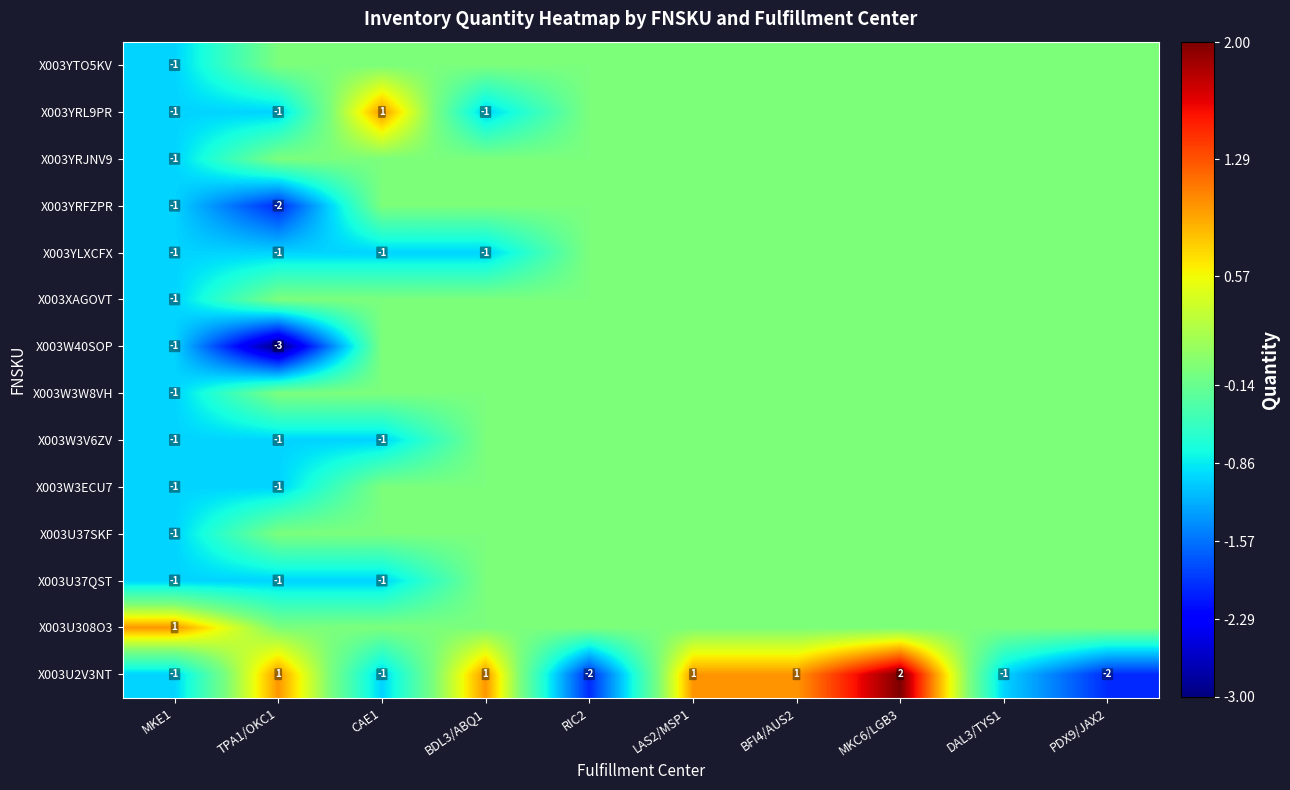

The value of X003U2V3NT at TPA1/OKC1 is 0. True or false?

False